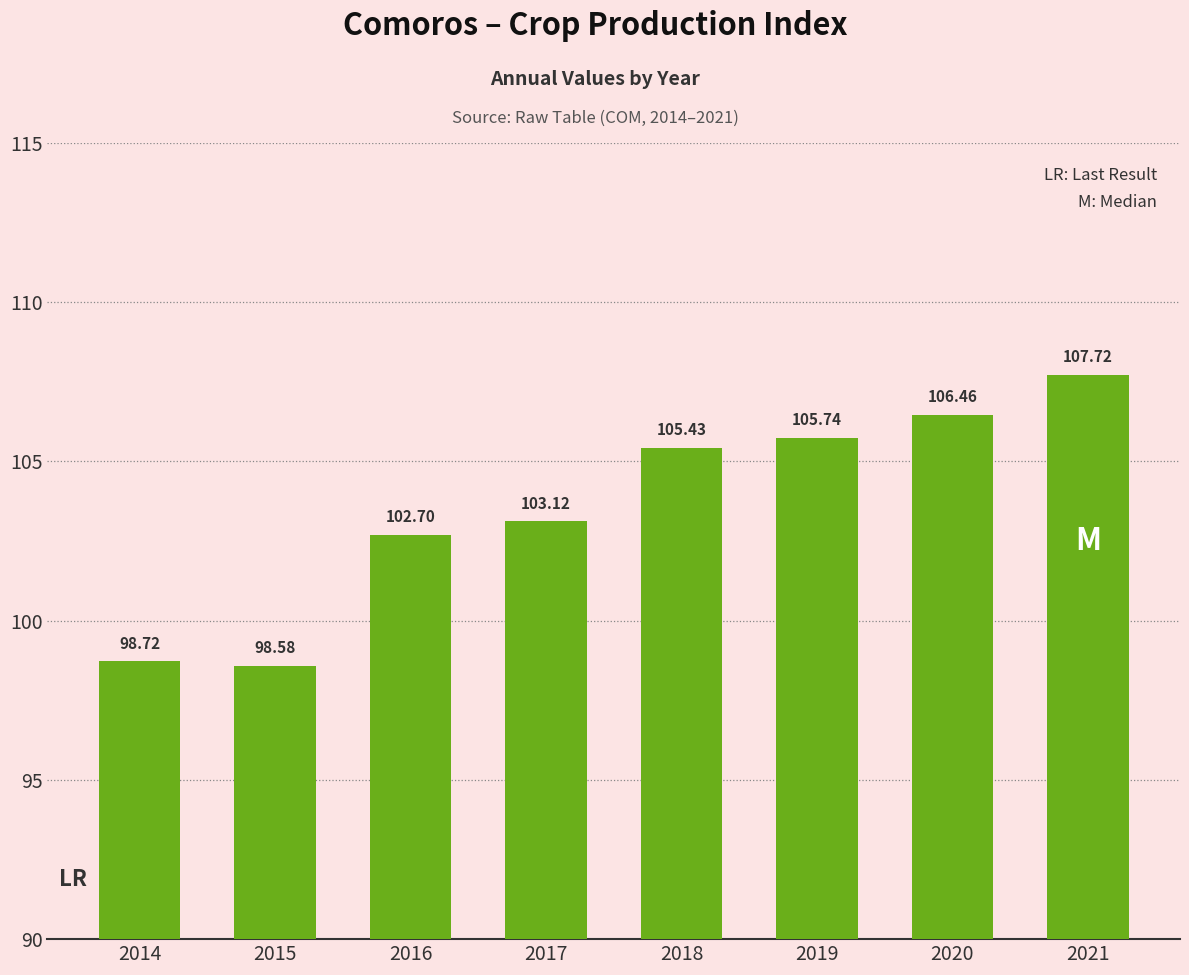

What is the ratio of the value at 2017 to the value at 2016?

1.0